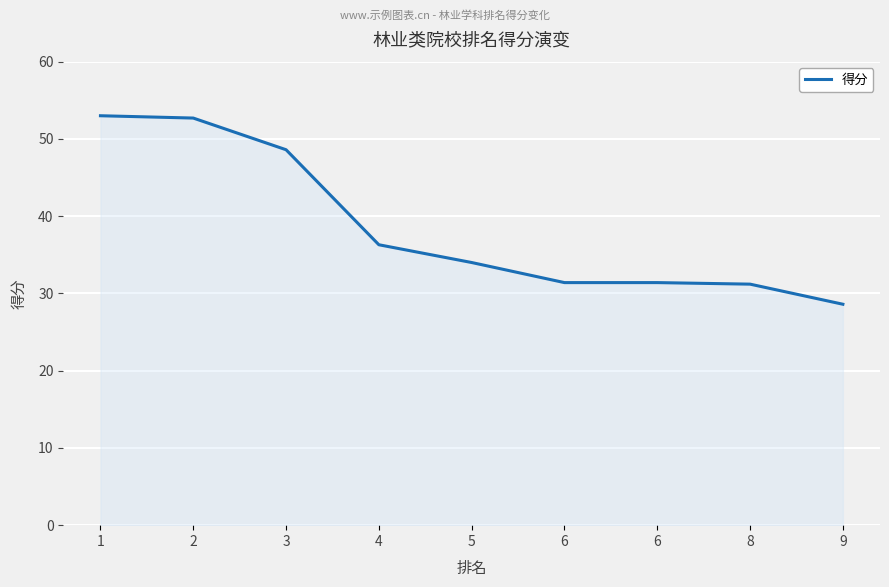

Does the chart display data point markers on the line(s)?

No